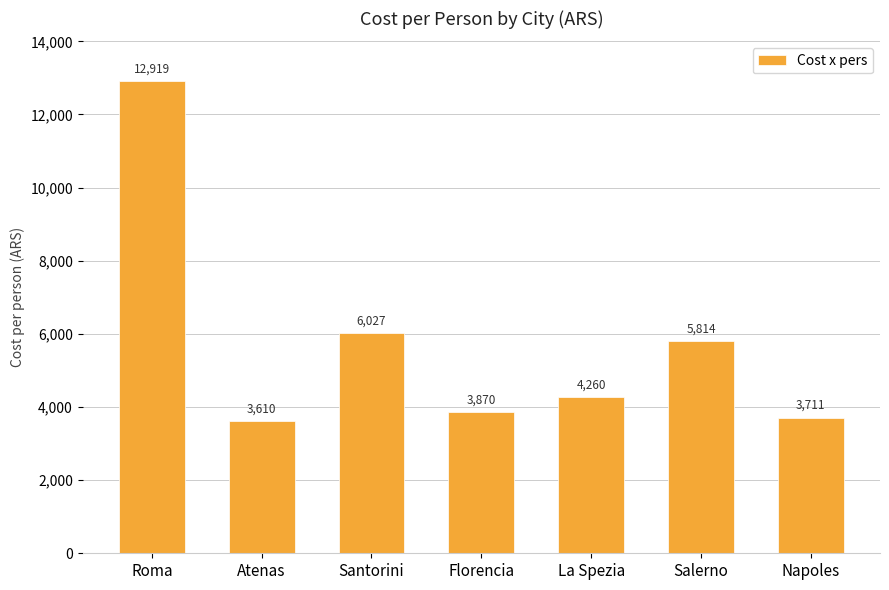

Which category has the highest value across all series?

Roma